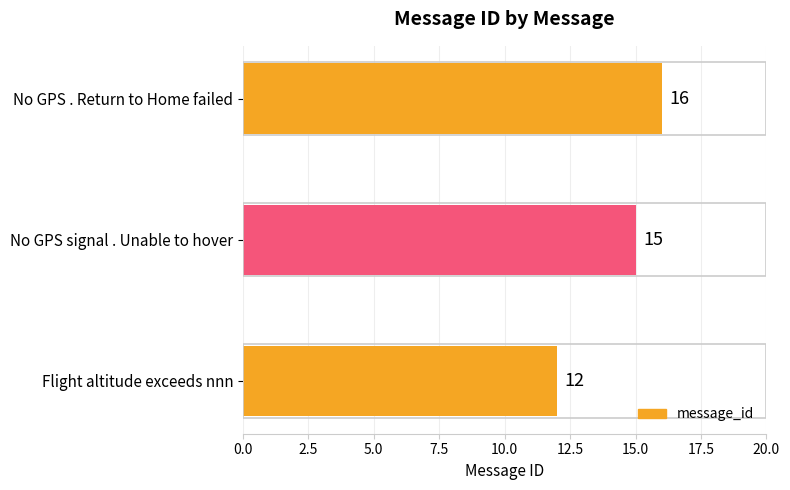

Reading top to bottom, extract all data points from this chart.

No GPS . Return to Home failed=16	No GPS signal . Unable to hover=15	Flight altitude exceeds nnn=12